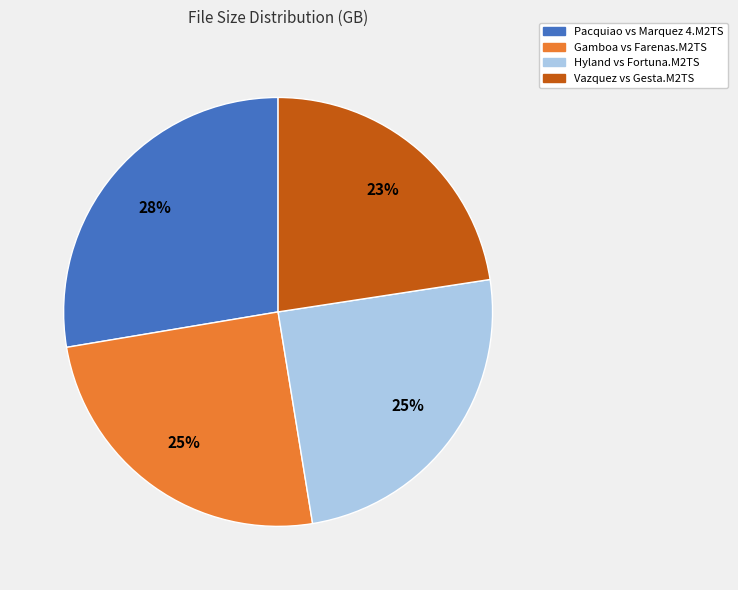

Count the number of slices in the pie.

4